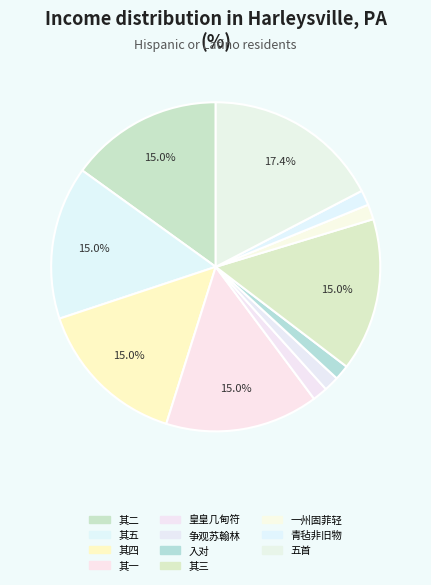

How many segments does this pie chart have?

11